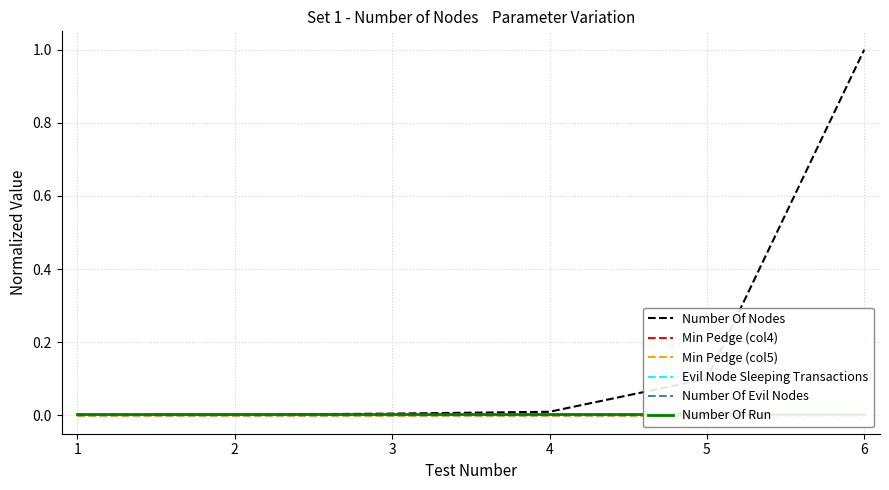

True or false: Min Pedge (col5) and Number Of Nodes intersect in this chart.

False